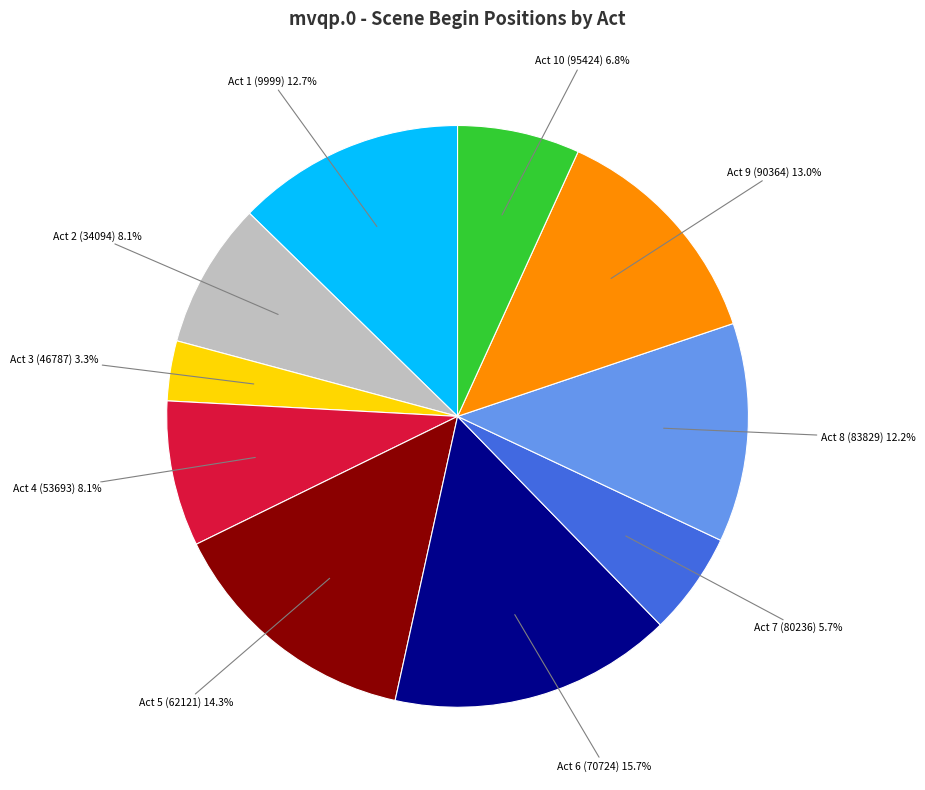

How many segments does this pie chart have?

10